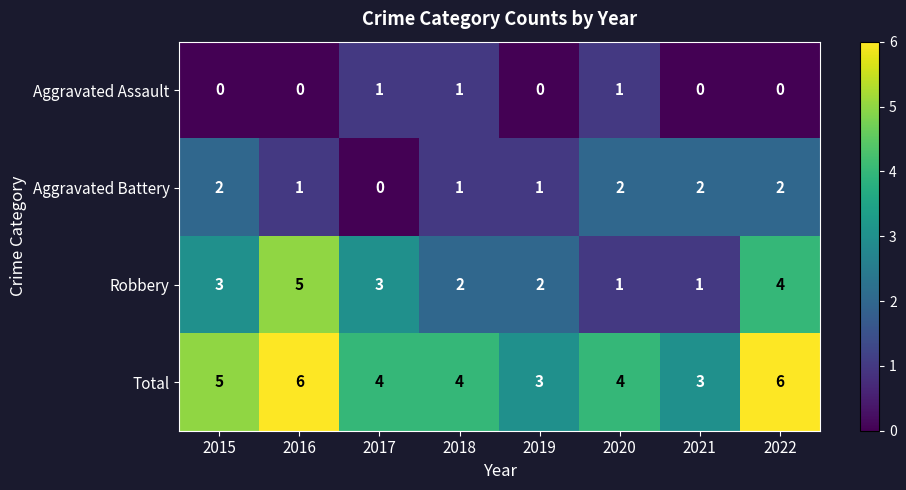

What is the spread (max minus min) of values at 2018?

3